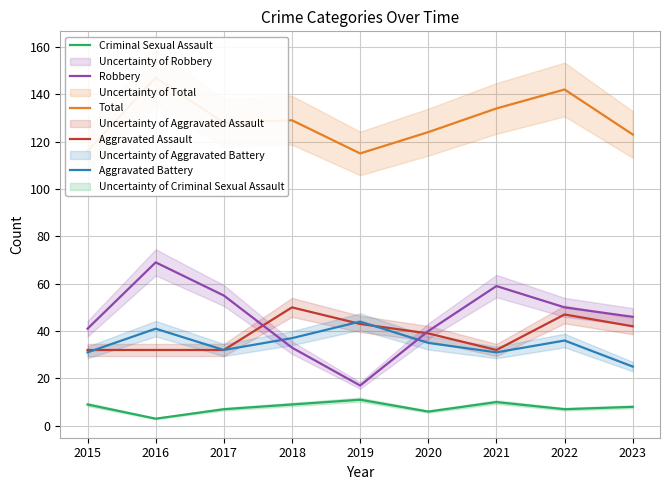

What value does the Aggravated Assault series have at 2017?

32